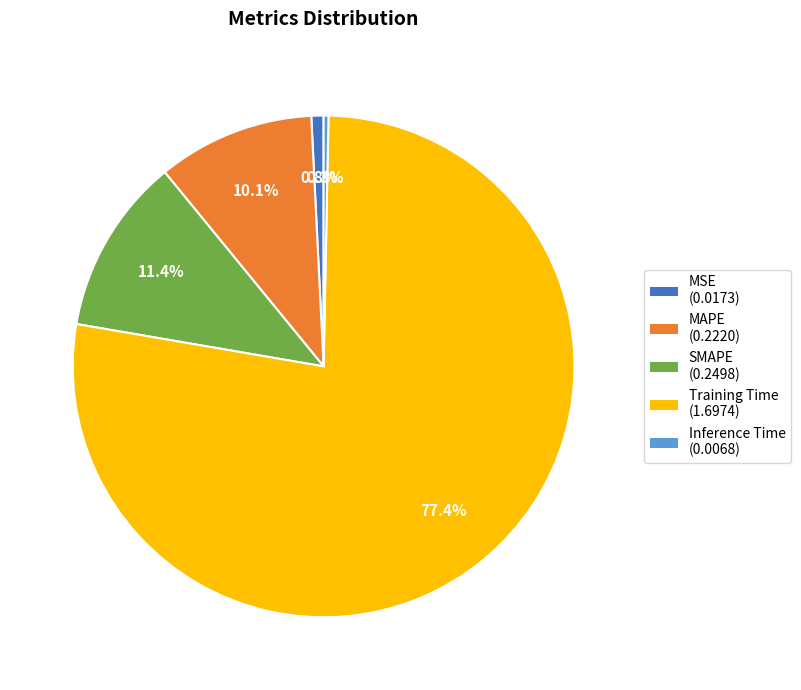

To the nearest percent, what is the average slice percentage?

20%